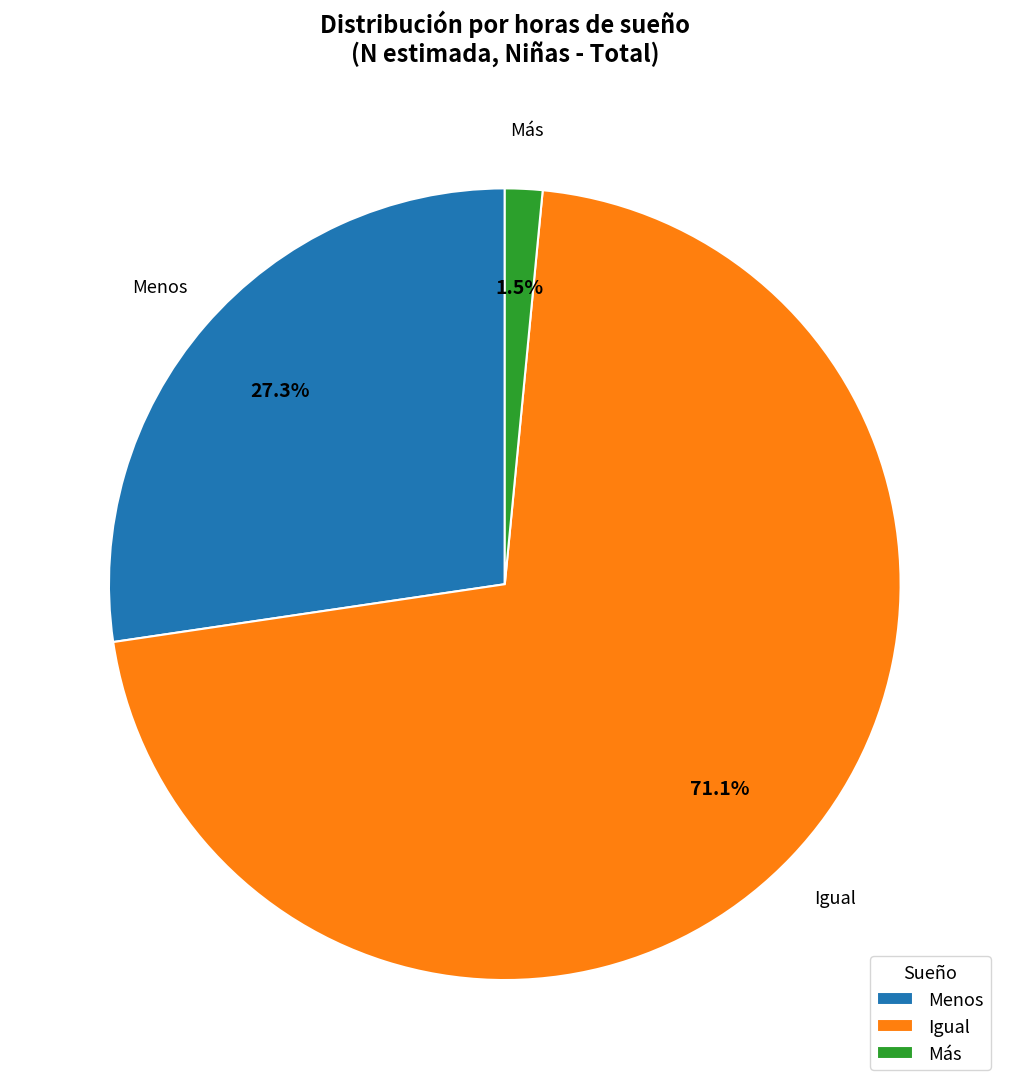

Count the number of slices in the pie.

3